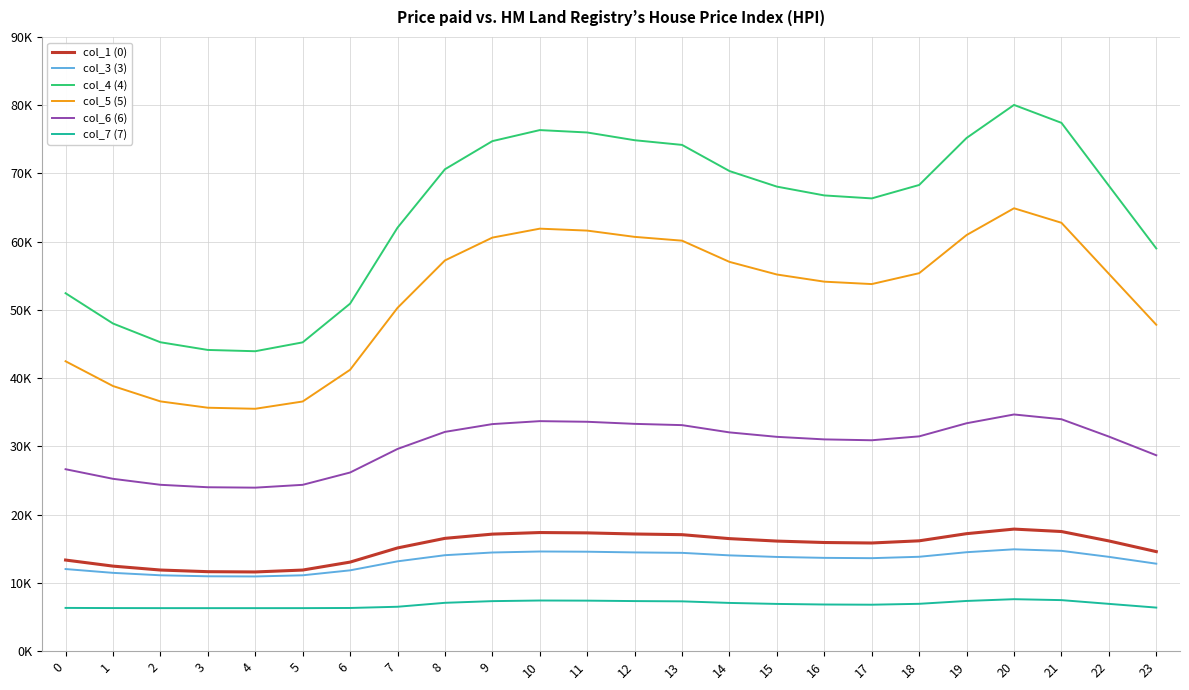

True or false: col_7 (7) has more than 2 points higher than both neighbors.

False